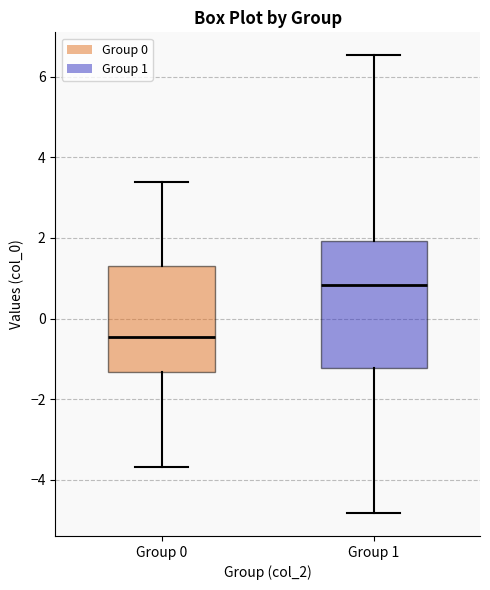

Which box's median line is the highest?

Group 1